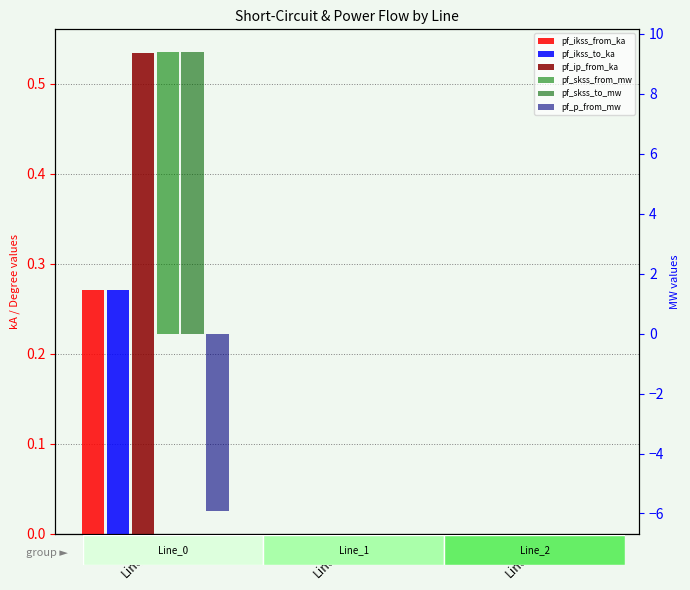

What is the maximum value for pf_ikss_to_ka?

0.3